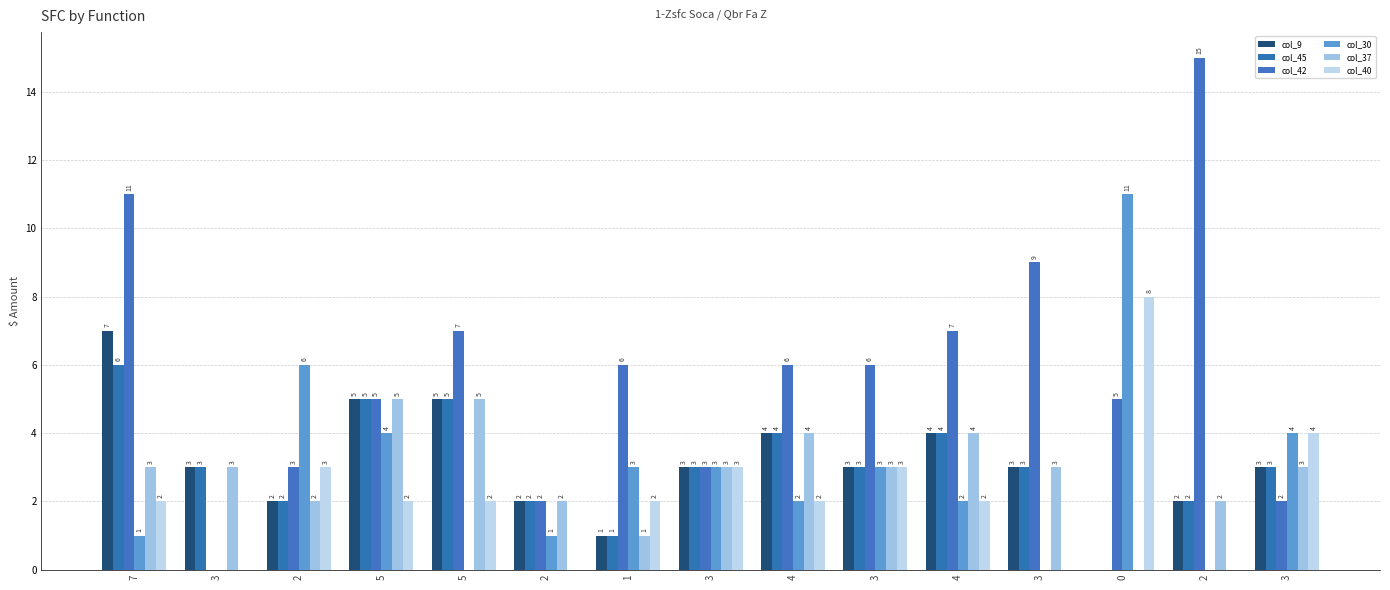

Is it true that col_40 equals 1 at 3?

False